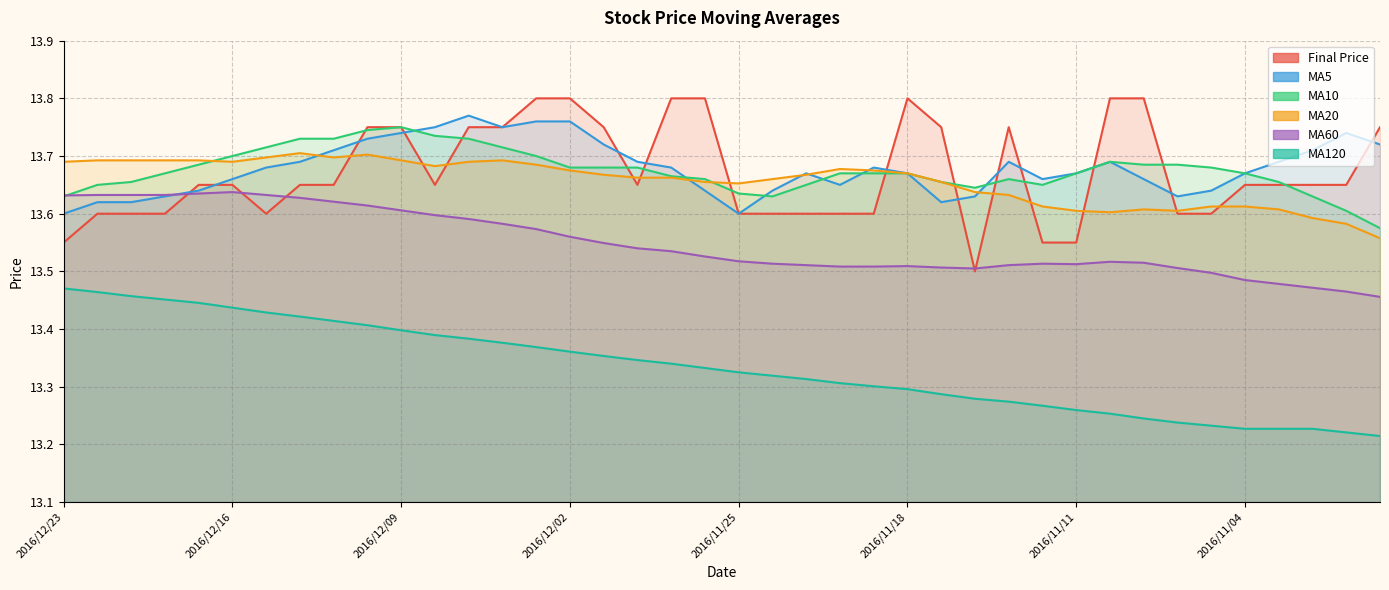

How many avg_twenty values are between 13 and 14?

40